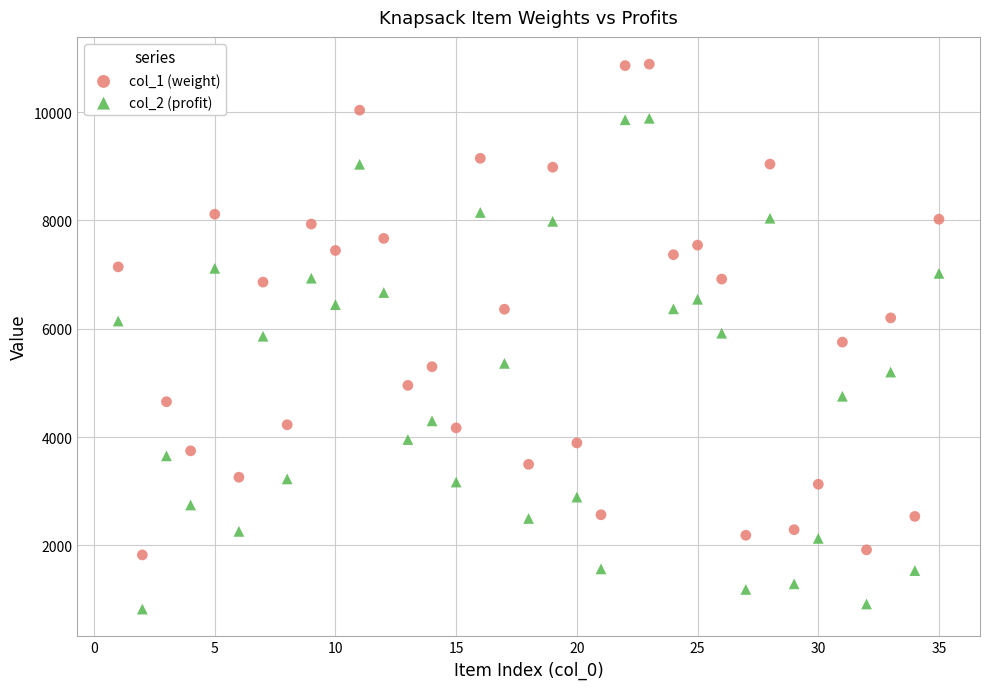

Which series reaches the maximum Y coordinate?

col_1 (weight)